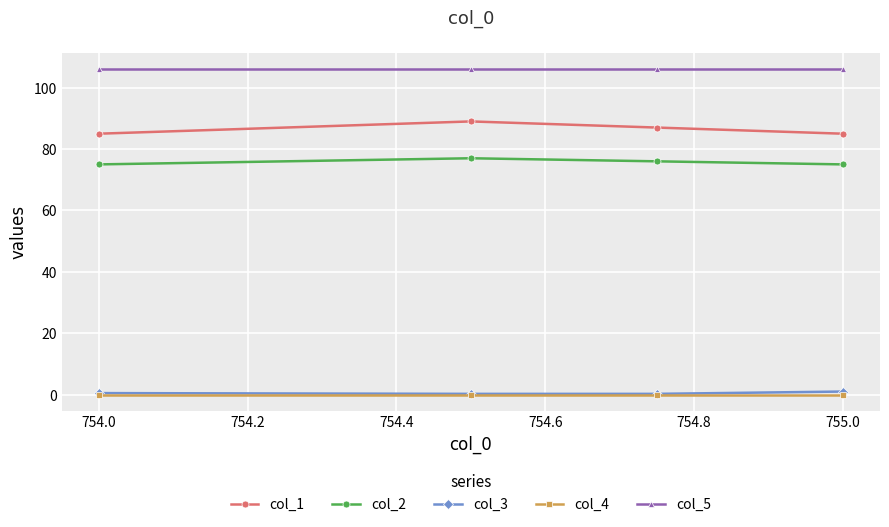

What is the maximum value for col_2?

77.0